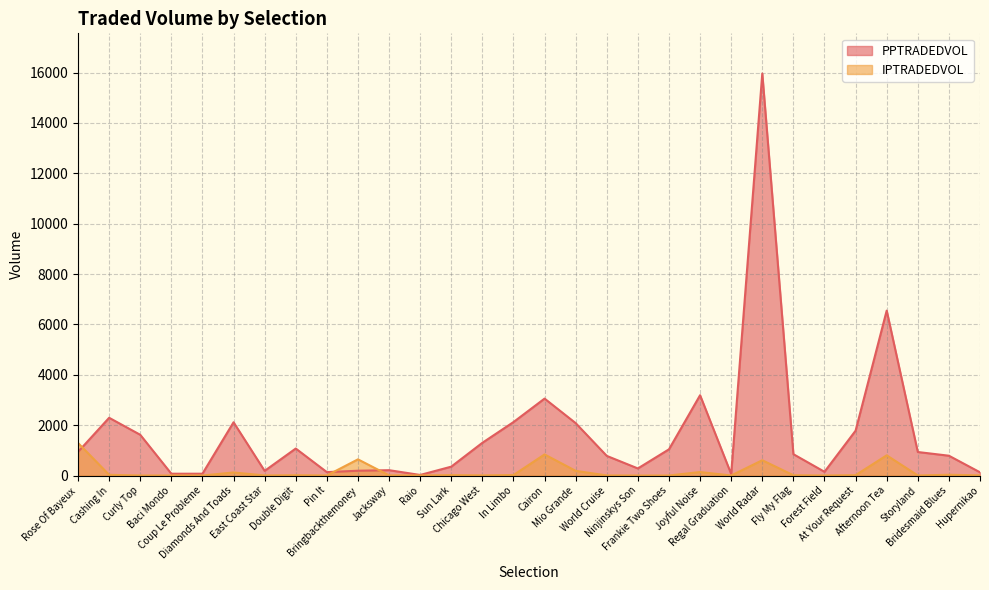

Which category has the highest value in the IPTRADEDVOL series?

Rose Of Bayeux